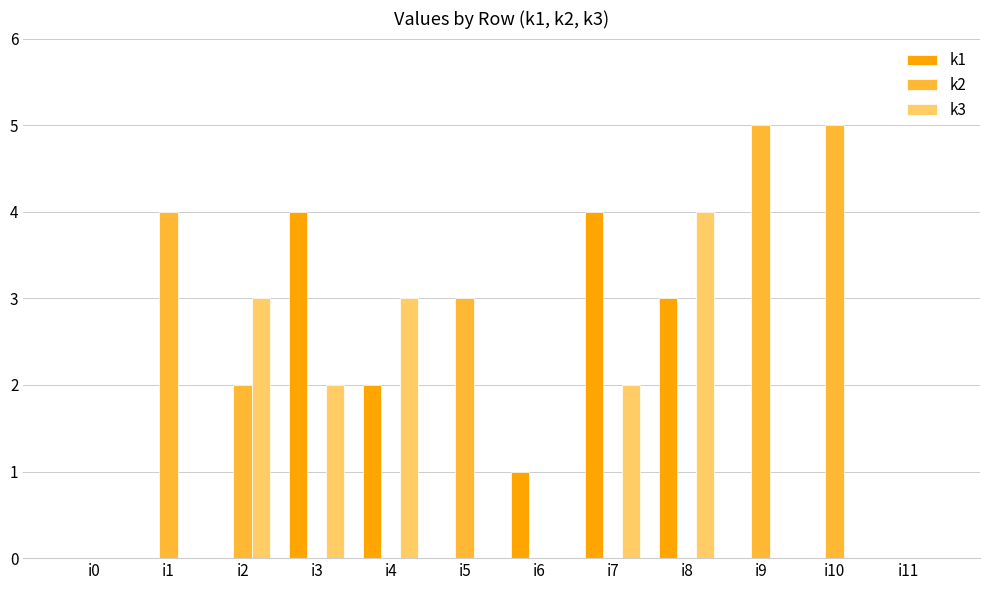

Which series has the largest total across all categories?

k2